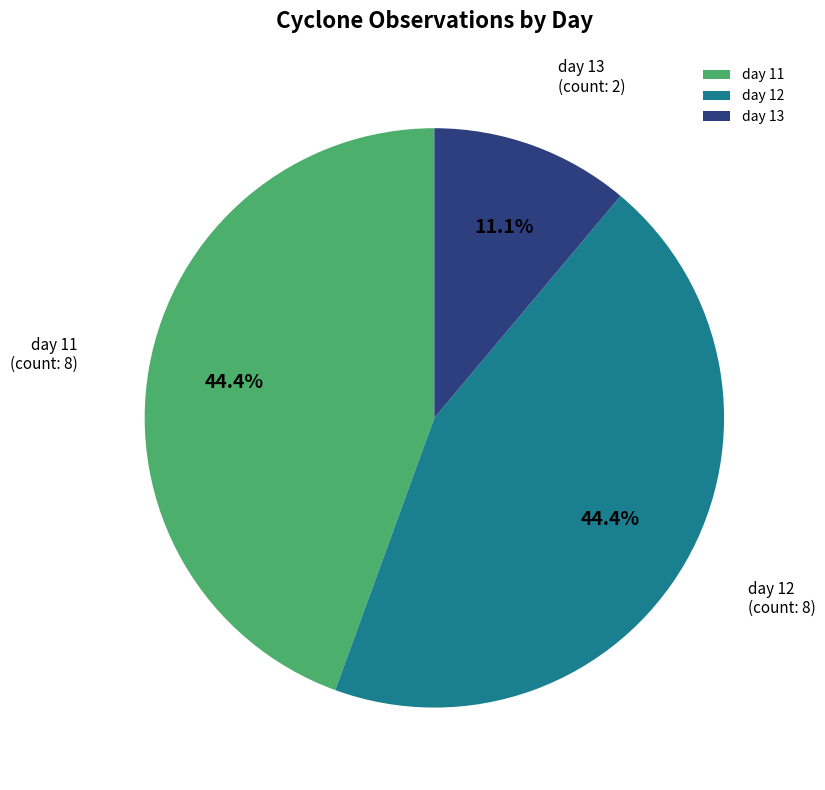

Combined, do day 13 and day 12 account for over 50%?

Yes